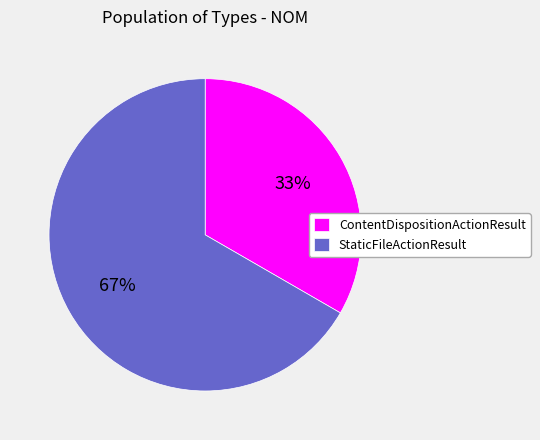

Which has a higher value, StaticFileActionResult or ContentDispositionActionResult?

StaticFileActionResult